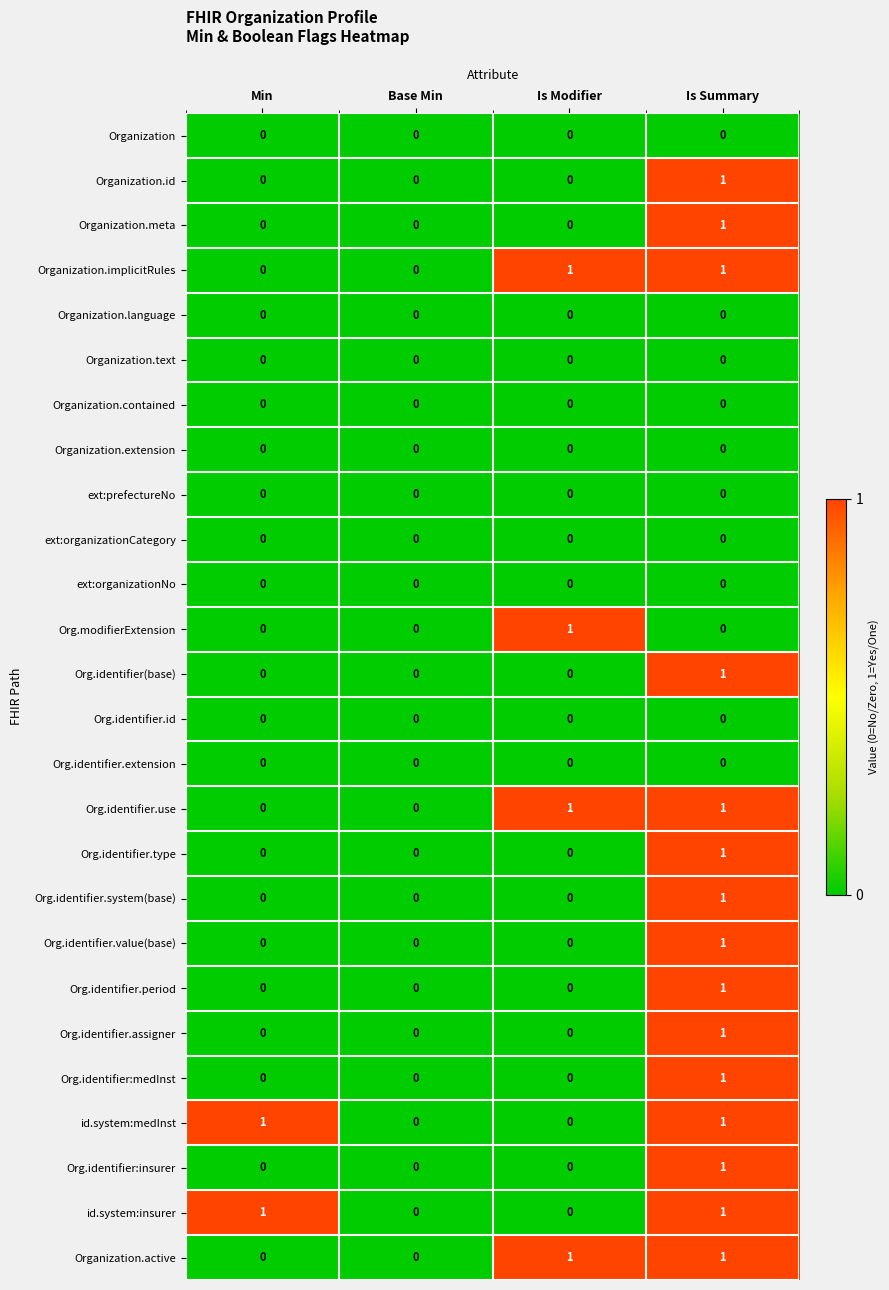

True or false: Organization.contained has a value of 0 at Base Min.

True